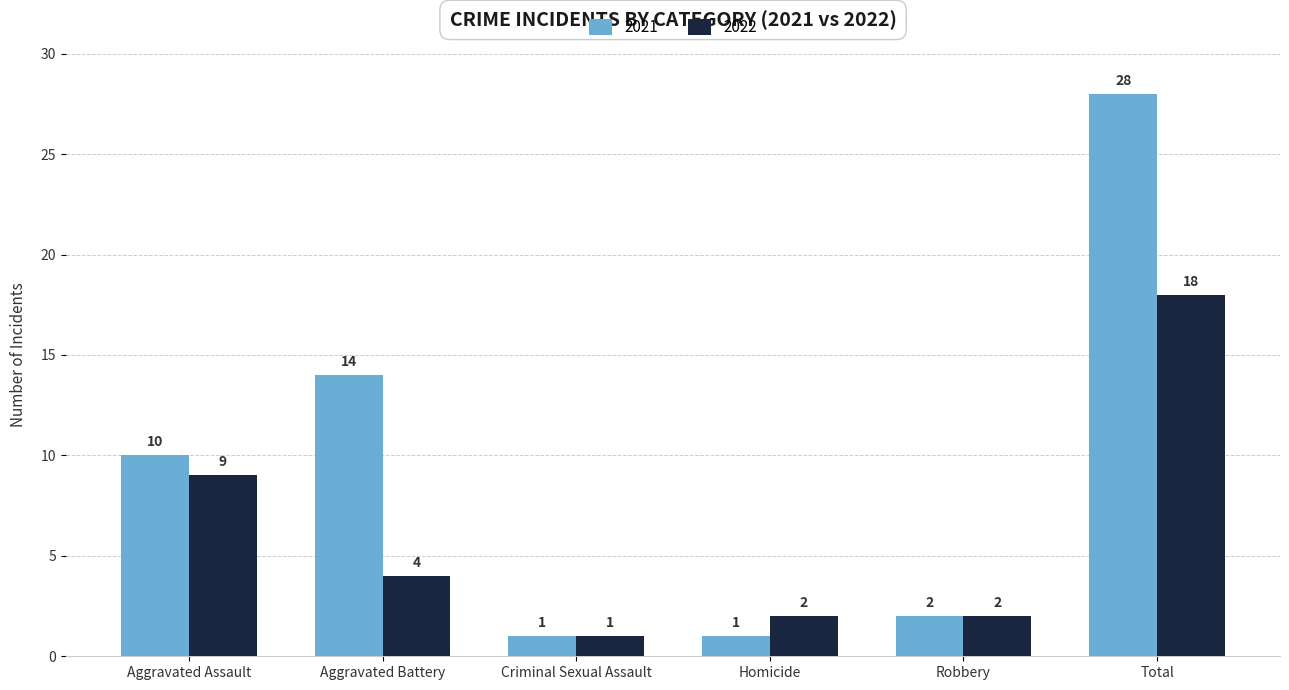

What position from the right is Aggravated Battery?

5